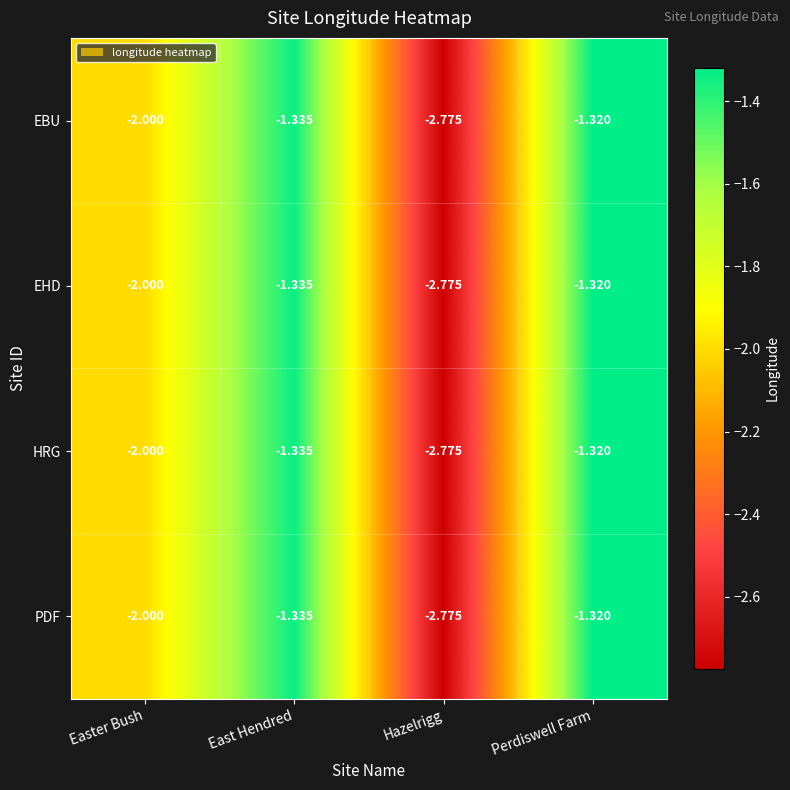

Is the value of HRG at Hazelrigg greater than the value of PDF at Perdiswell Farm?

No